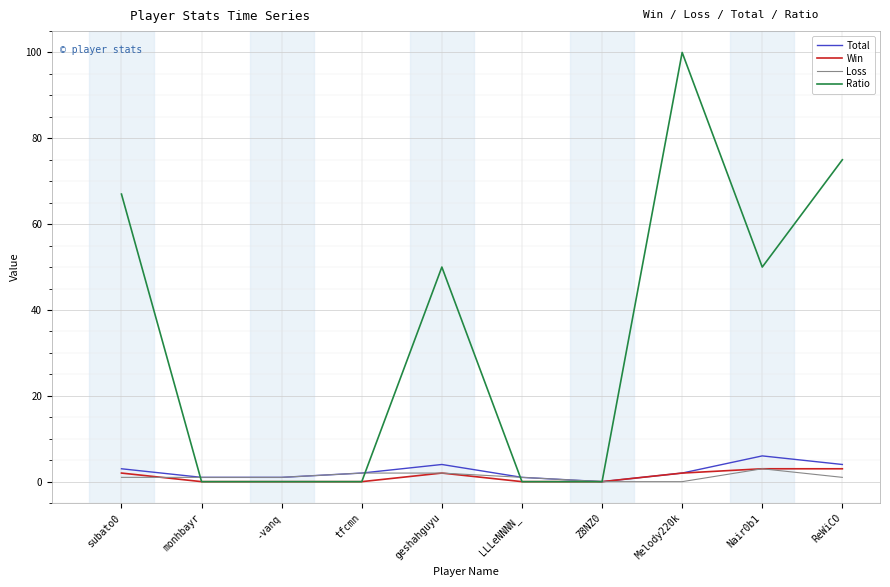

The Win series shows 0 at monhbayr. True or false?

True